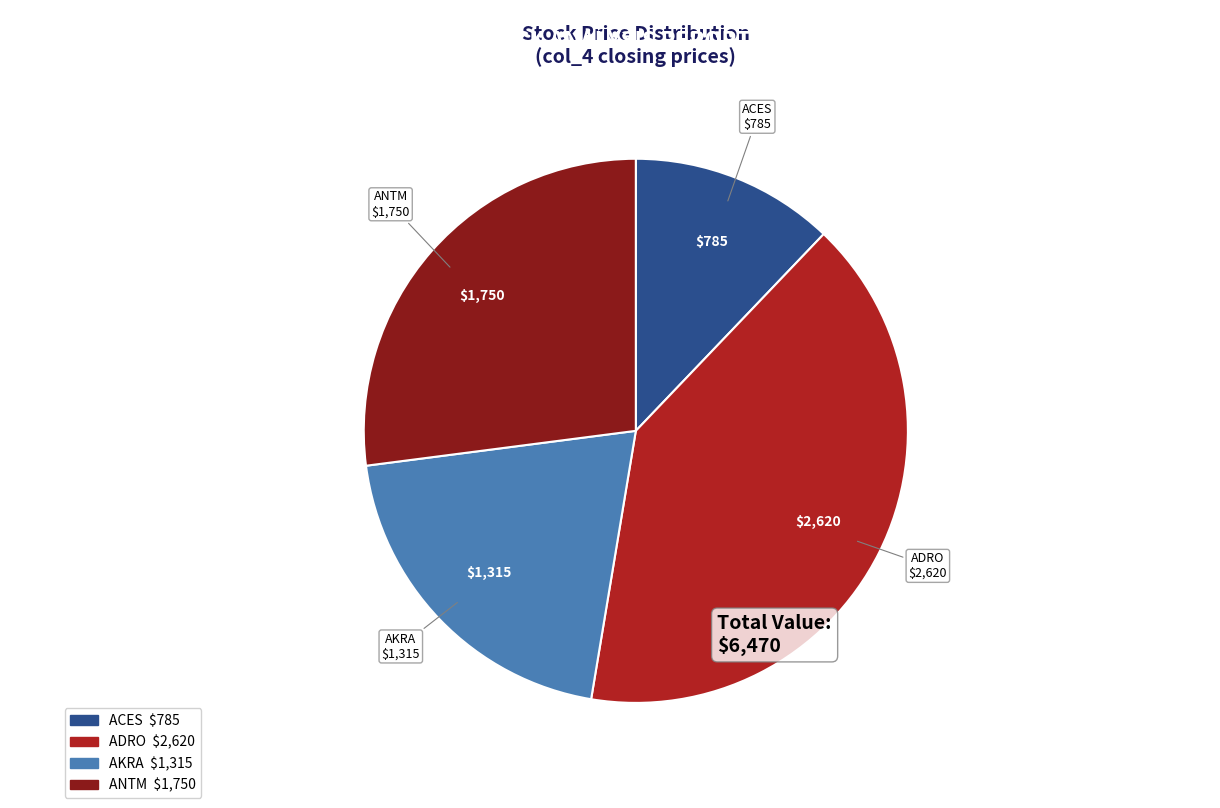

Is there any slice that represents more than half of the pie?

No